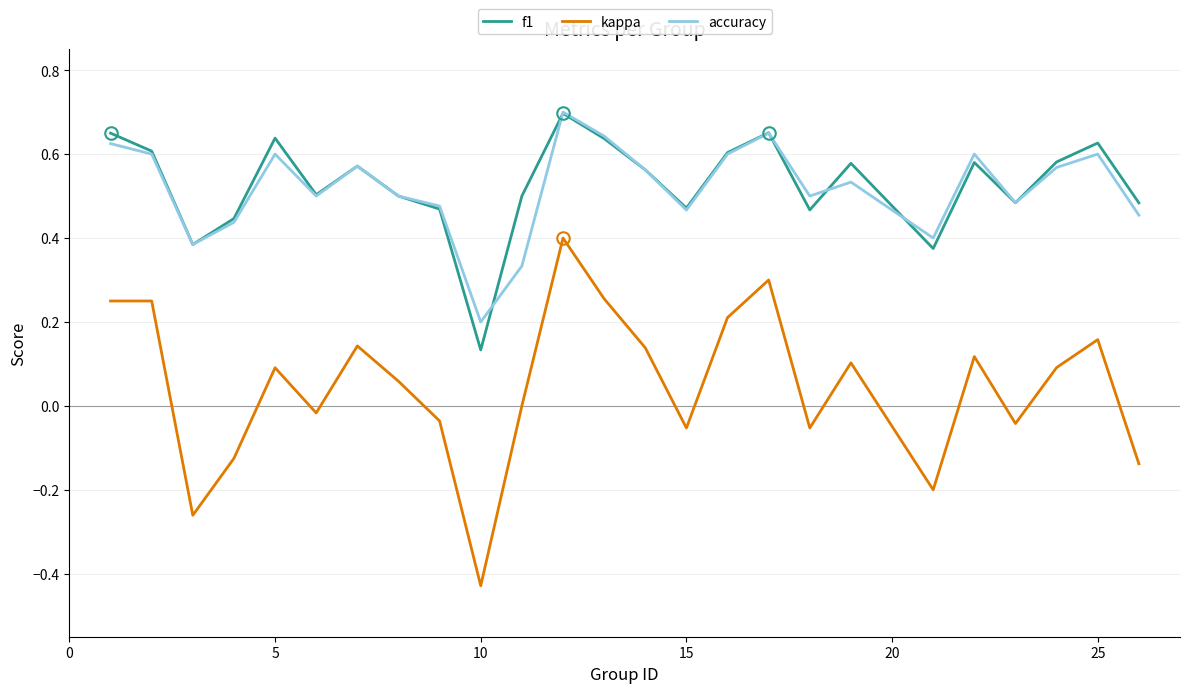

True or false: kappa and f1 cross at least once.

False